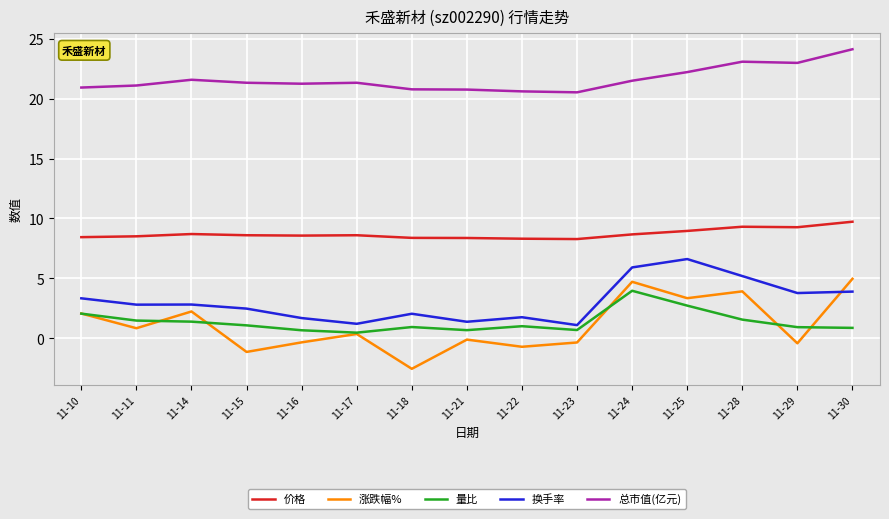

Which series has the widest spread of values?

涨跌幅%